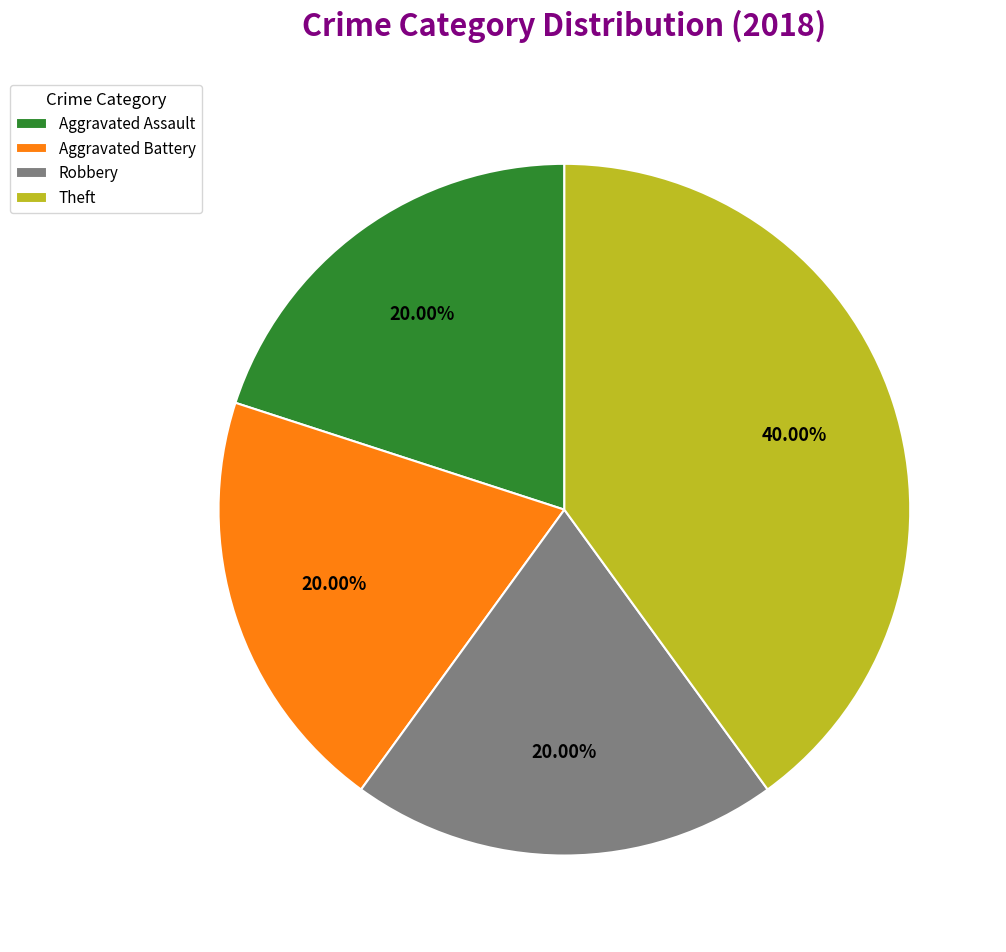

Does Aggravated Assault account for over 50% of the chart?

No